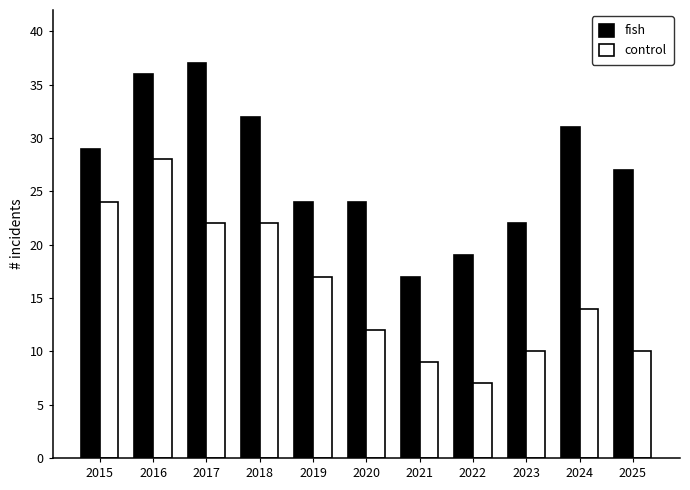

Is the value of fish at 2020 greater than the value of control at 2022?

Yes